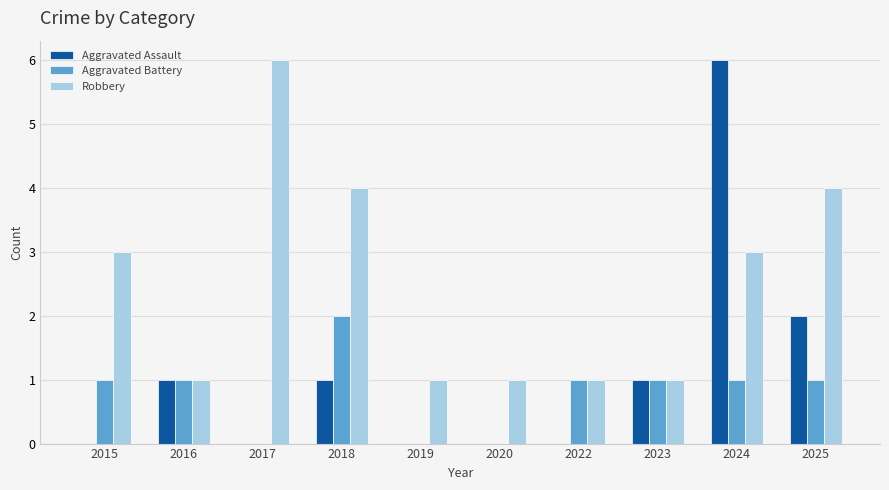

Reading left to right, transcribe all the data shown in this chart.

Aggravated Assault: 0	1	0	1	0	0	0	1	6	2
Aggravated Battery: 1	1	0	2	0	0	1	1	1	1
Robbery: 3	1	6	4	1	1	1	1	3	4